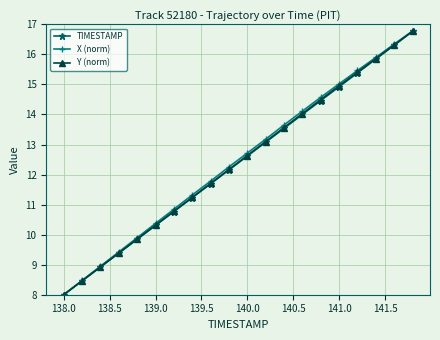

Which series has the widest spread of values?

X (norm)